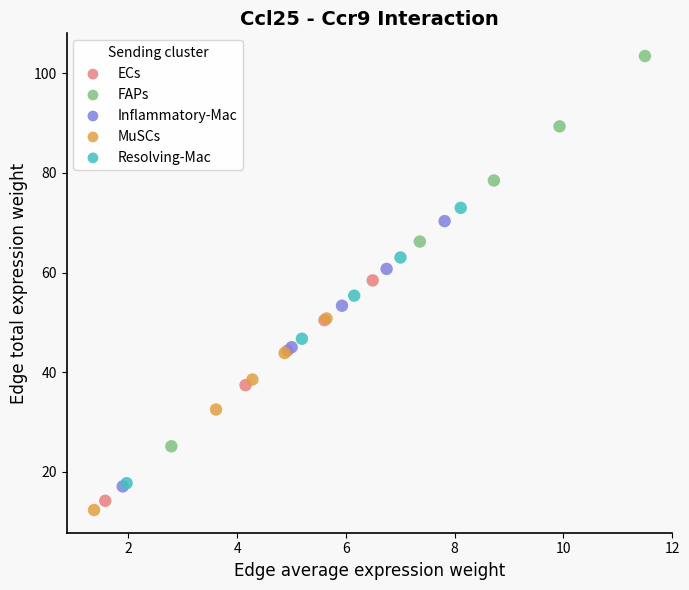

Which series contains the lowest Y value?

MuSCs